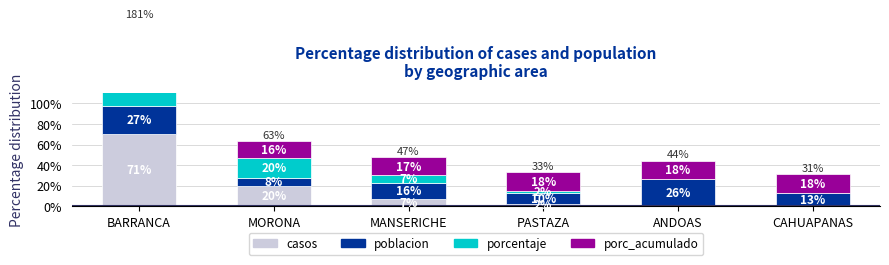

What is the maximum value shown in the chart?

70.6